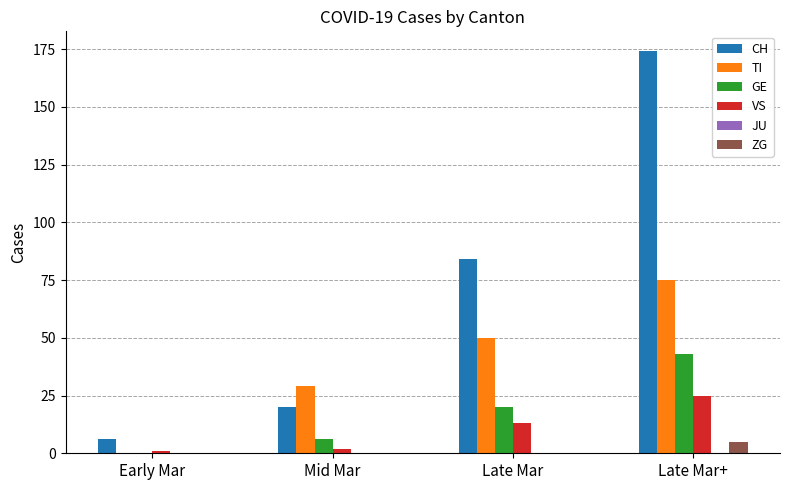

Where is CH nearest to the value 90?

Late Mar